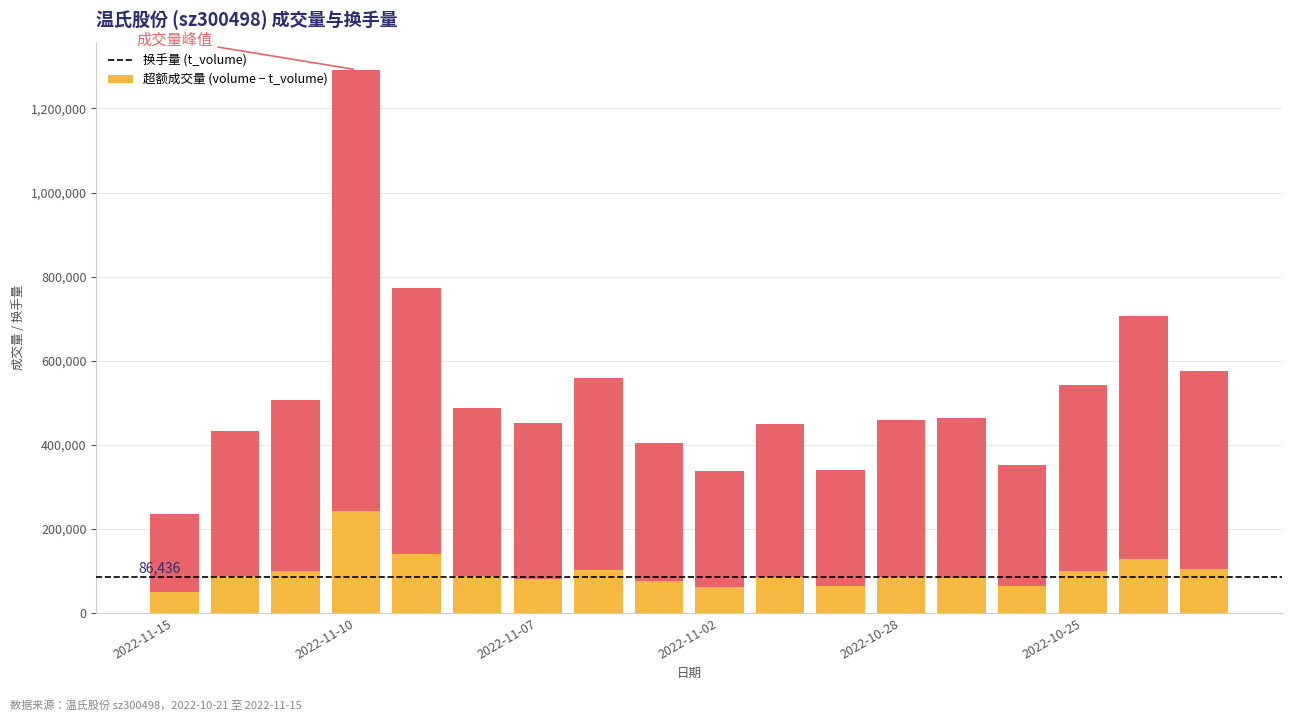

How many distinct data groups are displayed?

2